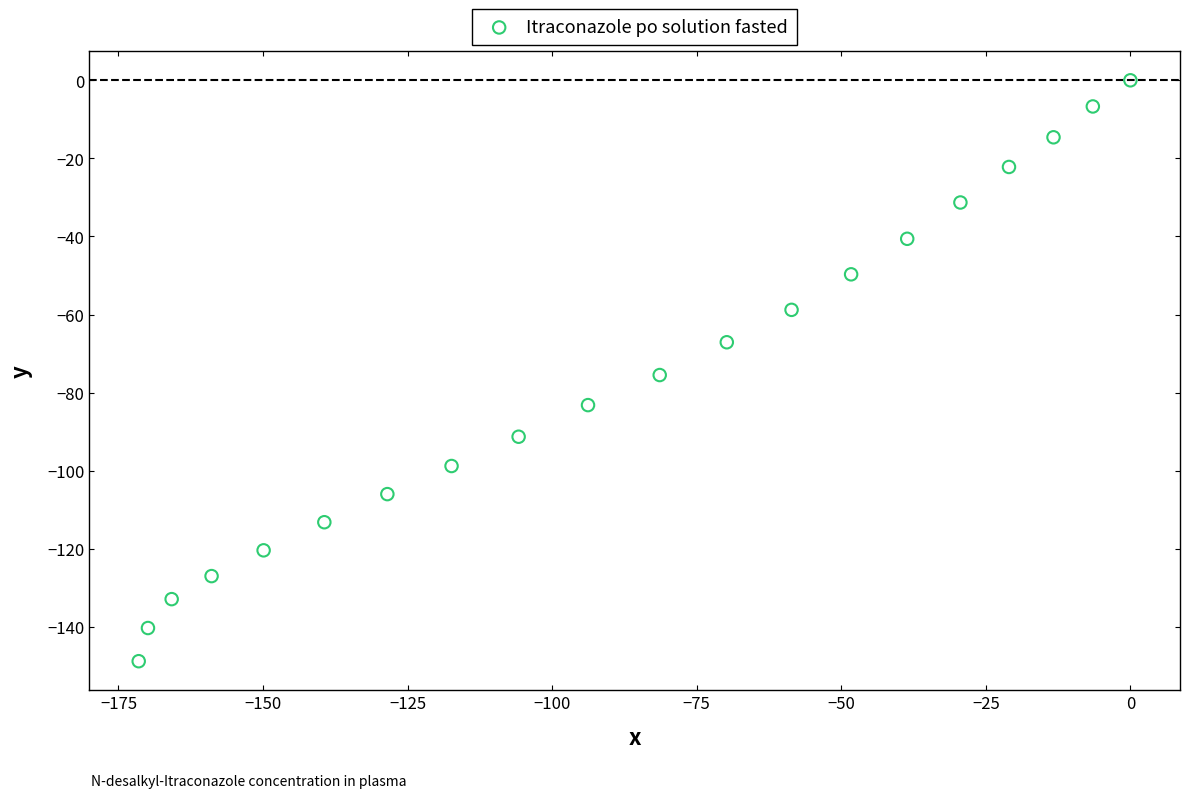

What is the range of Y values (max minus min)?

148.8